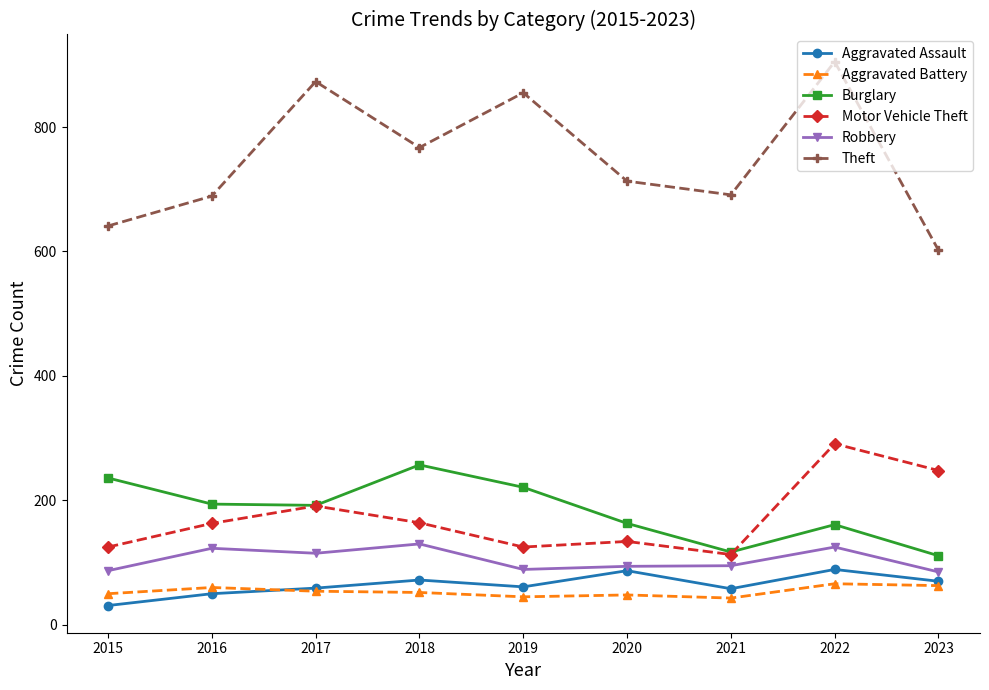

What is the spread (max minus min) of values at 2020?

665